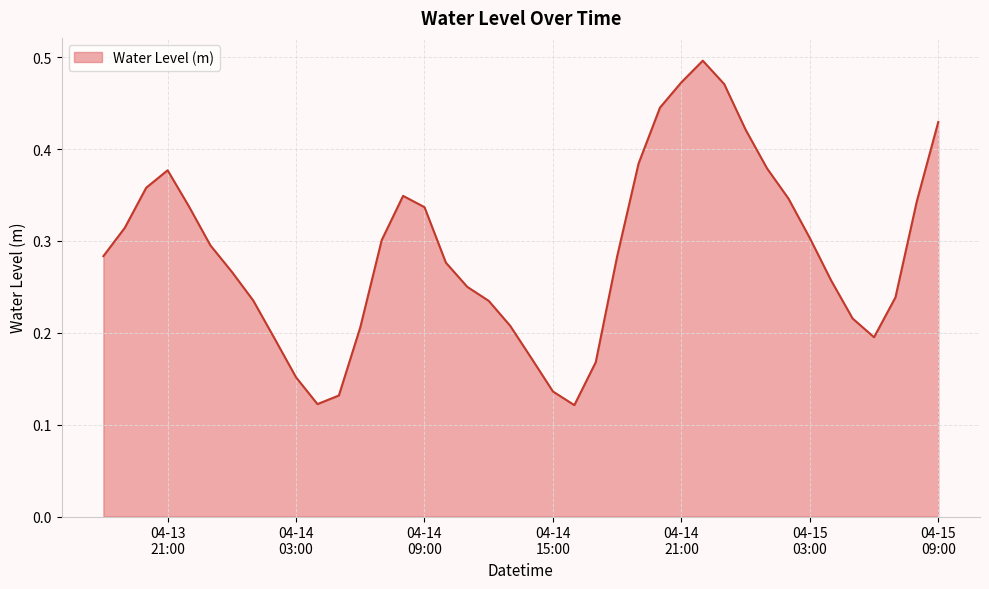

True or false: the data has more than 0 interior local peaks.

True